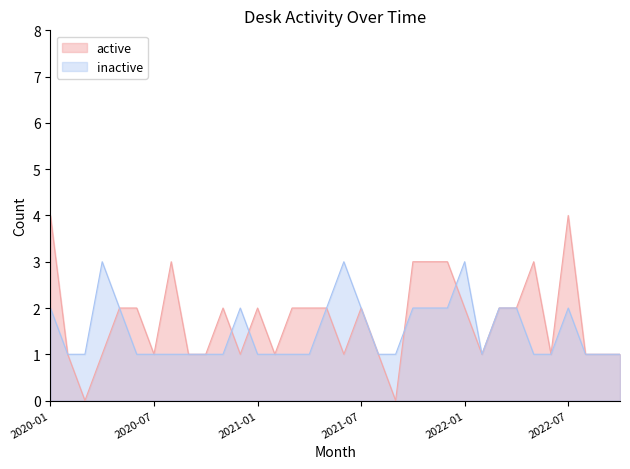

Reading left to right, list all the values displayed in this chart.

active: 2020-01=4	2020-02=1	2020-03=0	2020-04=1	2020-05=2	2020-06=2	2020-07=1	2020-08=3	2020-09=1	2020-10=1	2020-11=2	2020-12=1	2021-01=2	2021-02=1	2021-03=2	2021-04=2	2021-05=2	2021-06=1	2021-07=2	2021-08=1	2021-09=0	2021-10=3	2021-11=3	2021-12=3	2022-01=2	2022-02=1	2022-03=2	2022-04=2	2022-05=3	2022-06=1	2022-07=4	2022-08=1	2022-09=1	2022-10=1
inactive: 2020-01=2	2020-02=1	2020-03=1	2020-04=3	2020-05=2	2020-06=1	2020-07=1	2020-08=1	2020-09=1	2020-10=1	2020-11=1	2020-12=2	2021-01=1	2021-02=1	2021-03=1	2021-04=1	2021-05=2	2021-06=3	2021-07=2	2021-08=1	2021-09=1	2021-10=2	2021-11=2	2021-12=2	2022-01=3	2022-02=1	2022-03=2	2022-04=2	2022-05=1	2022-06=1	2022-07=2	2022-08=1	2022-09=1	2022-10=1